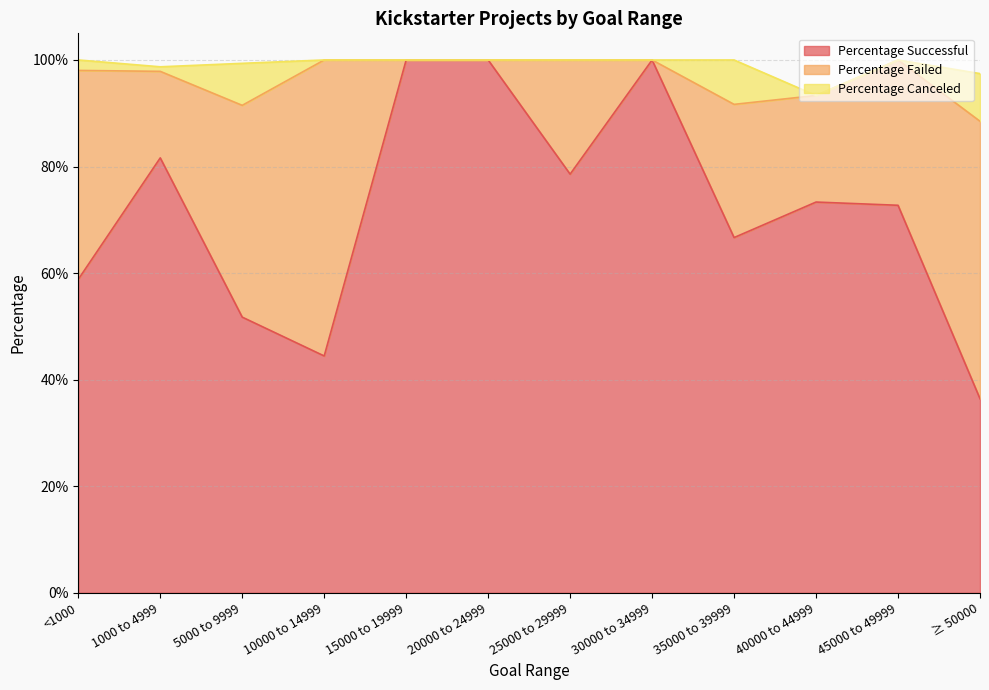

Between which two adjacent categories do Percentage Failed and Percentage Successful first intersect?

5000 to 9999 and 10000 to 14999